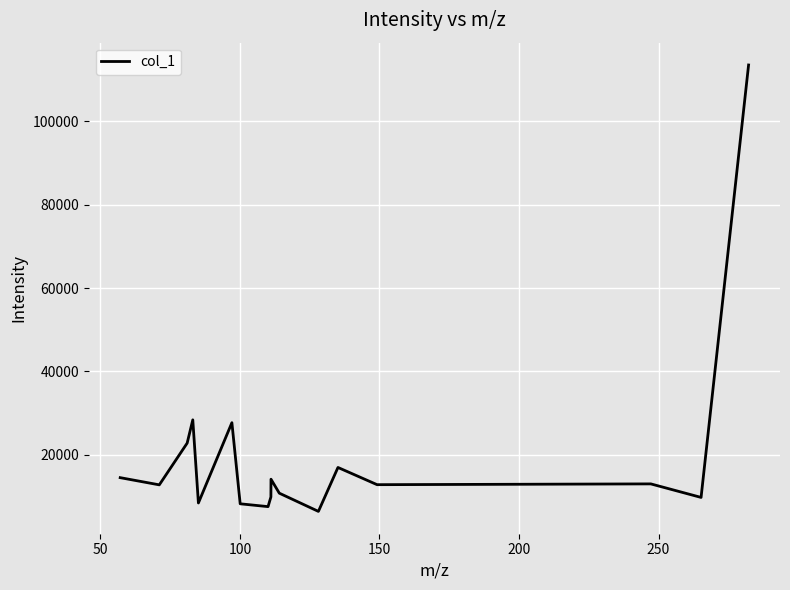

What is the greatest value displayed?

113481.7